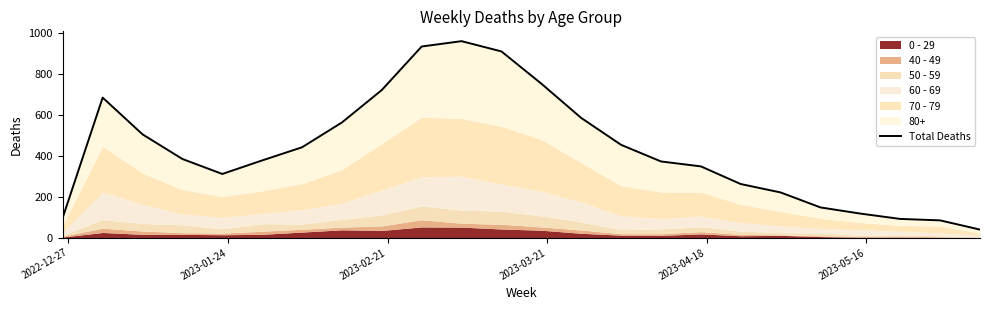

How many data points are above 384?

11